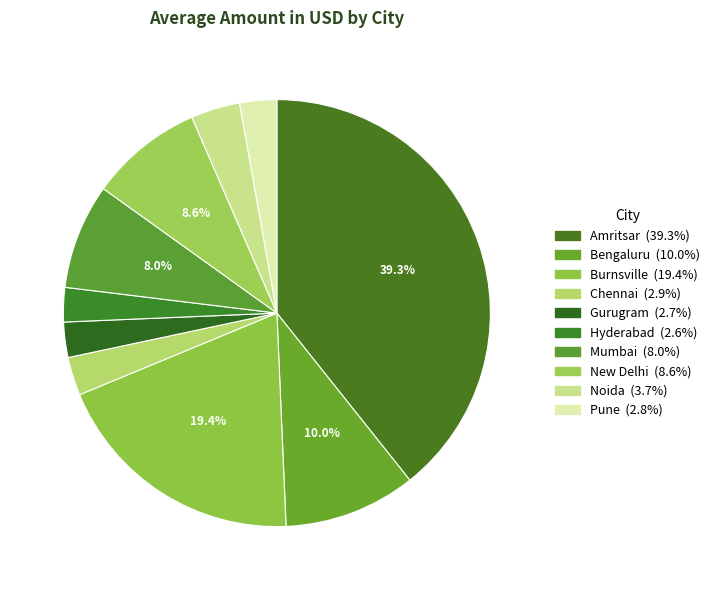

To the nearest percent, what is the difference between the largest and smallest slice percentages?

37%